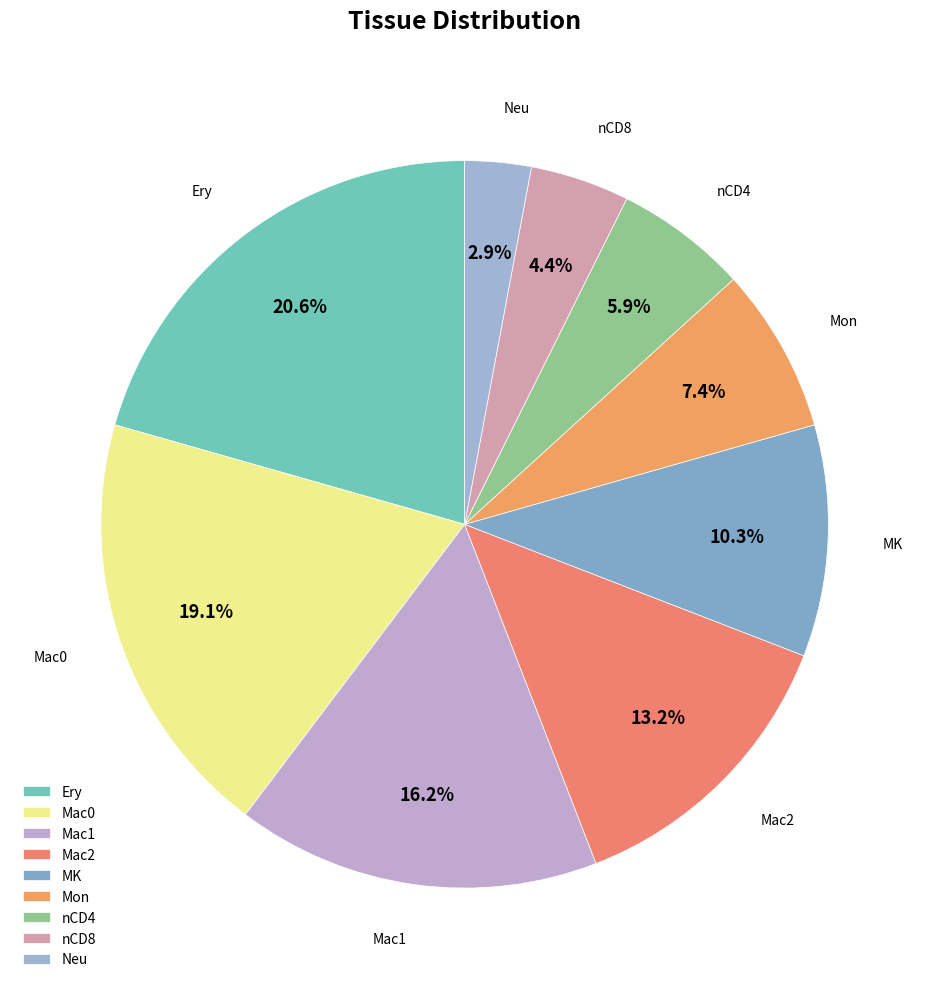

Between MK and Neu, which is larger?

MK